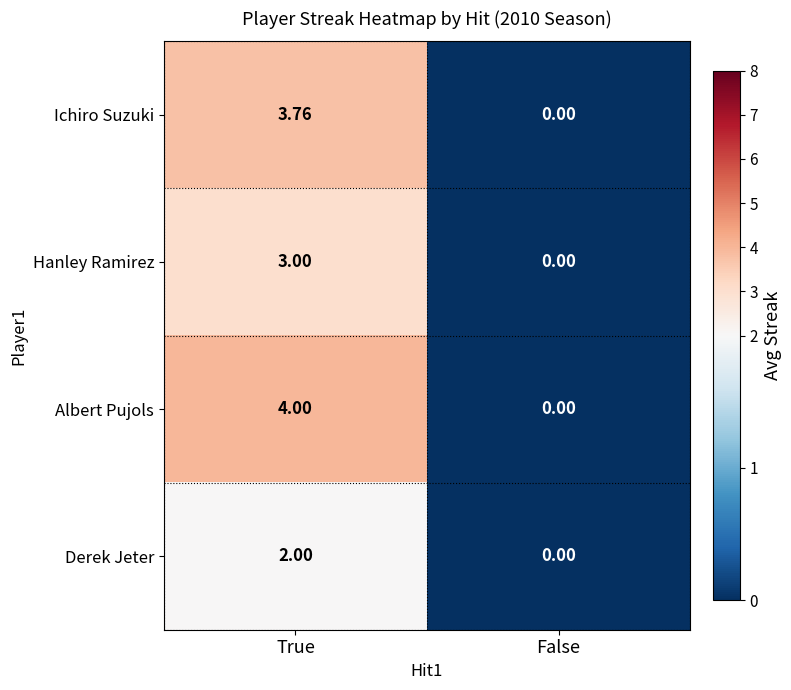

Which label corresponds to the largest value in the chart?

True